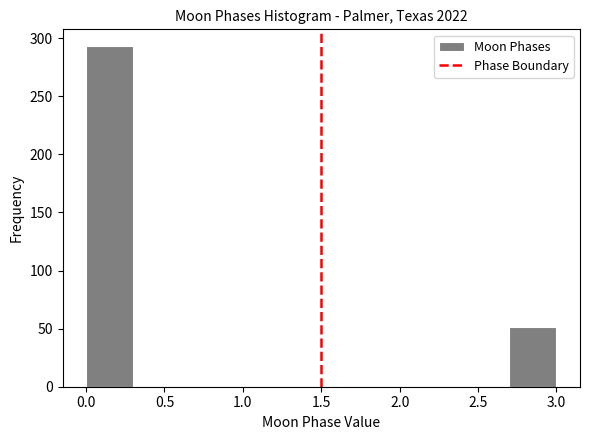

Over which range of the x-axis is the bar tallest?

0.0 to 0.3